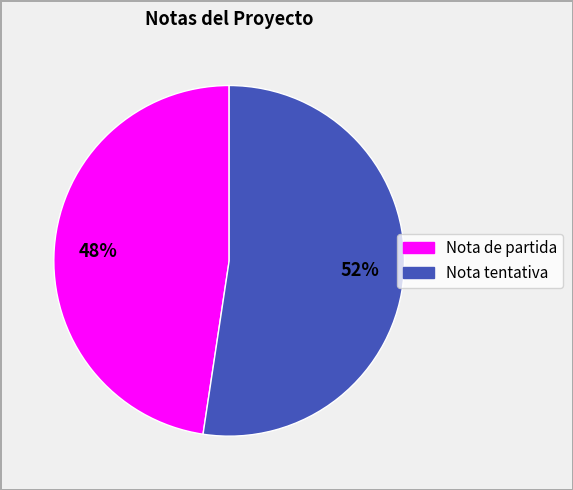

Count the number of slices in the pie.

2